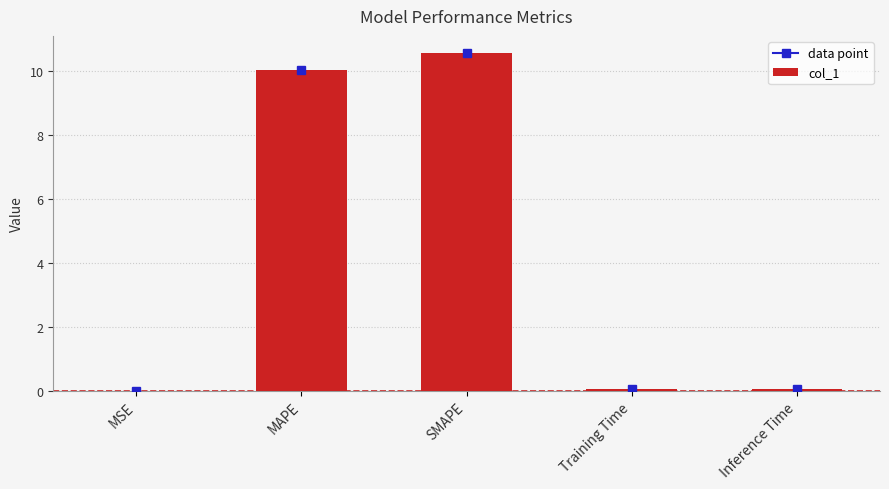

What is the change in value from MAPE to Inference Time?

-10.0